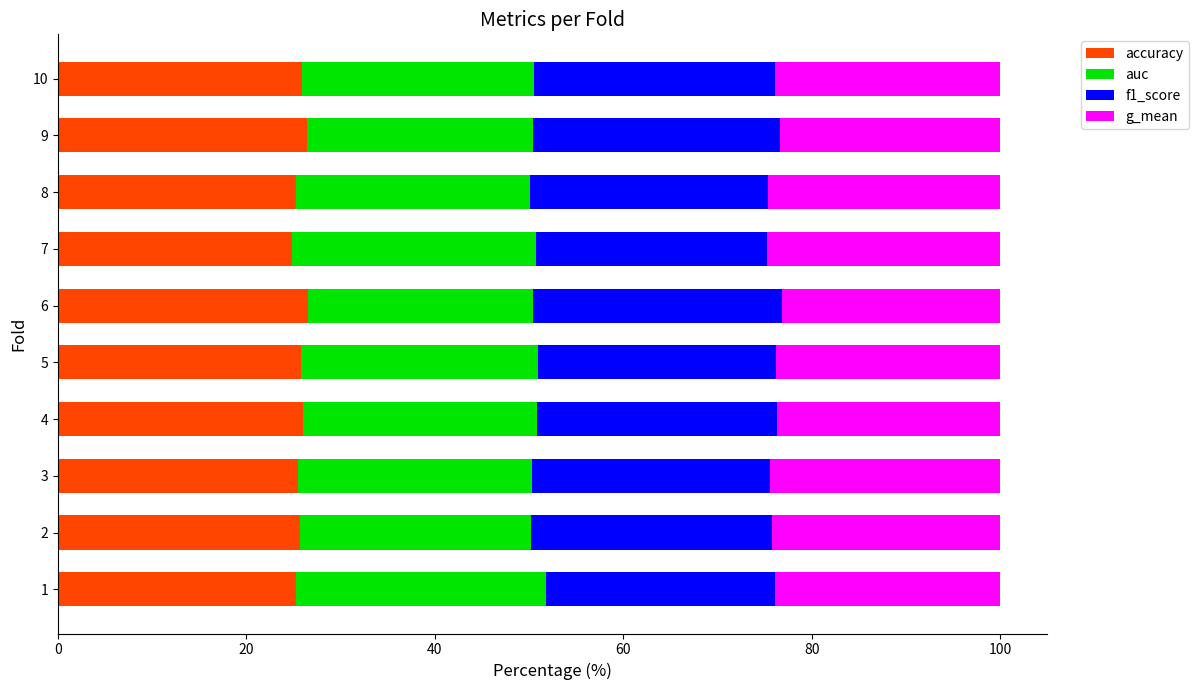

True or false: accuracy has a value of 24.8 at 7.

True